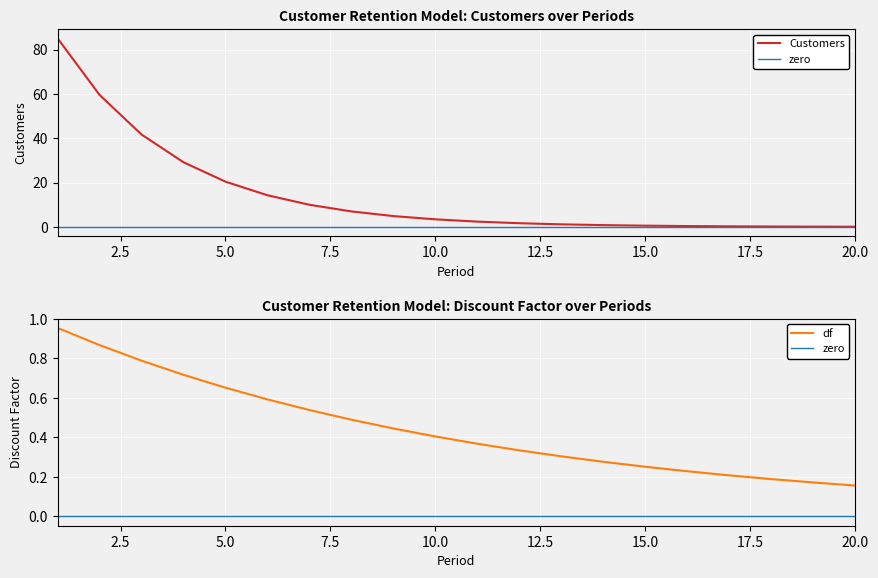

The value of Customers at 17 is 0.5. True or false?

False